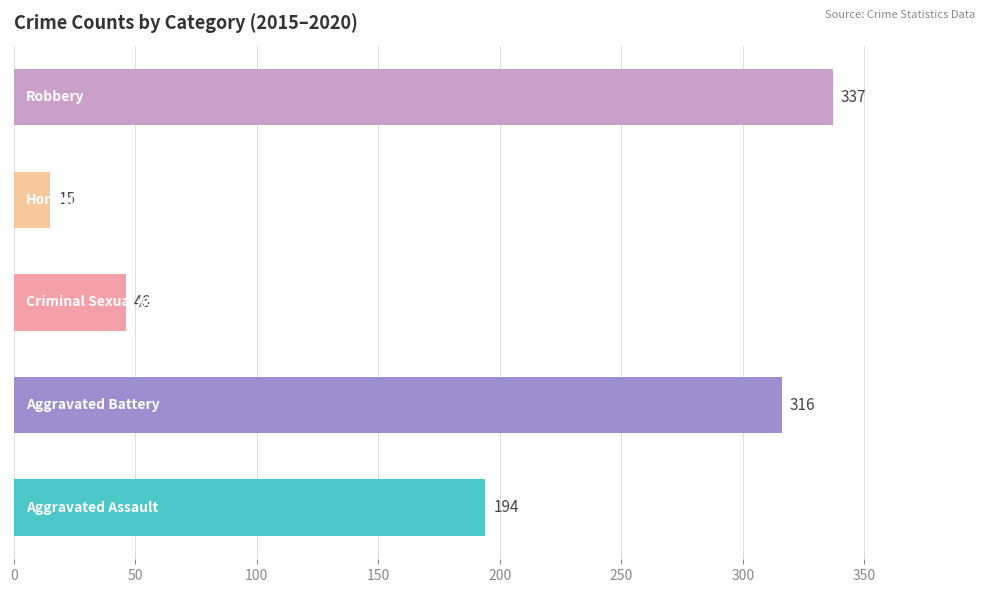

What is the sum of all values?

908